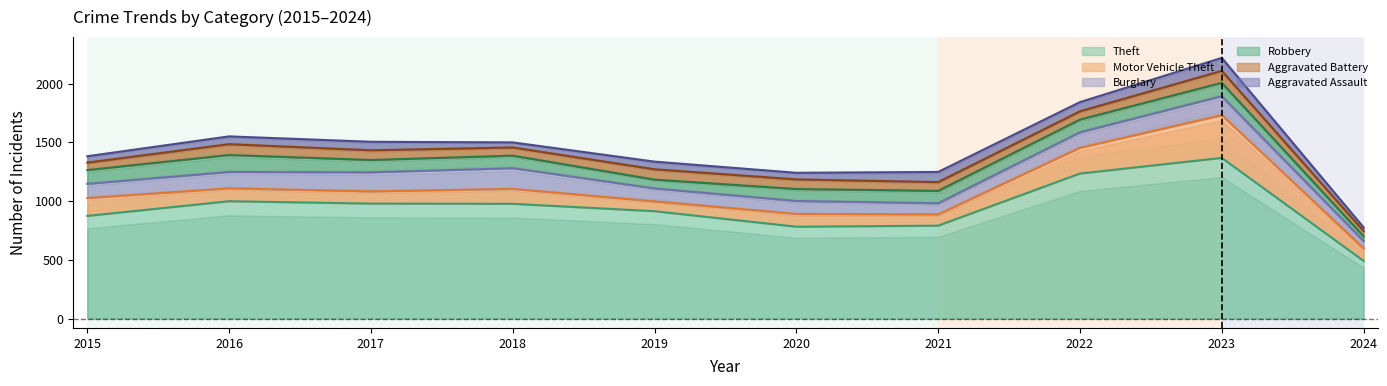

The value of Robbery at 2015 is 32. True or false?

False